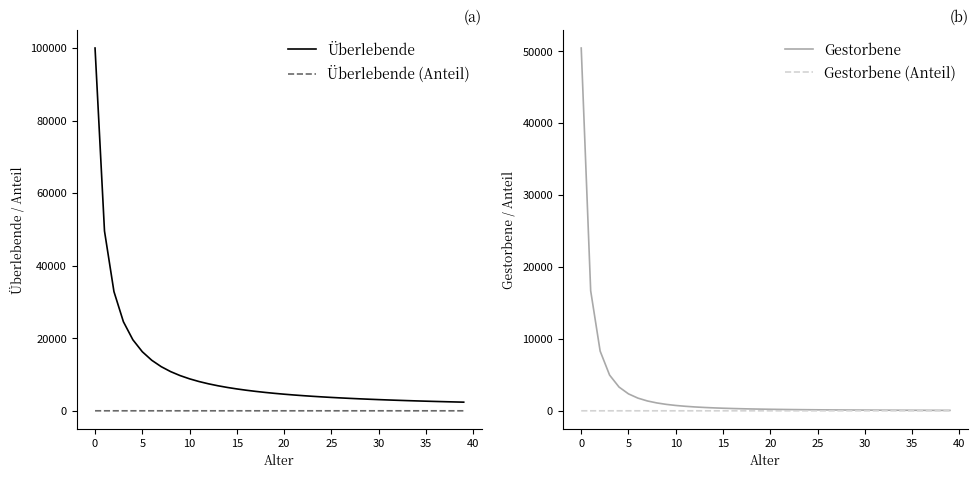

What are all the series names shown in the legend?

Überlebende, Überlebende (Anteil), Gestorbene, Gestorbene (Anteil)